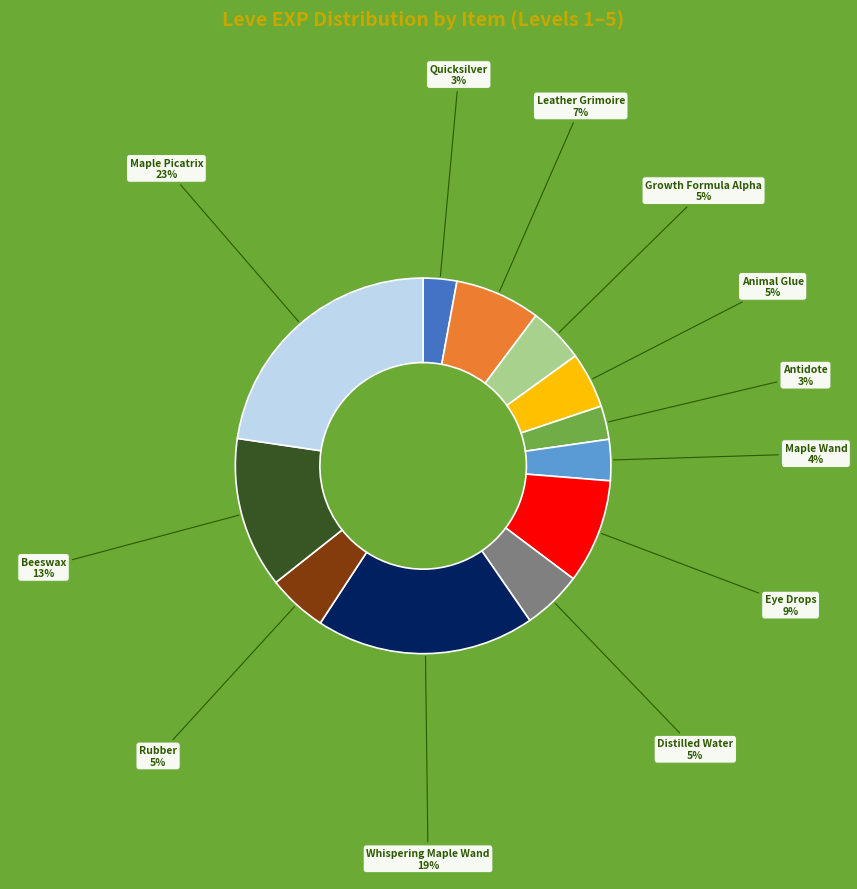

To the nearest percent, what is the average slice percentage?

8%